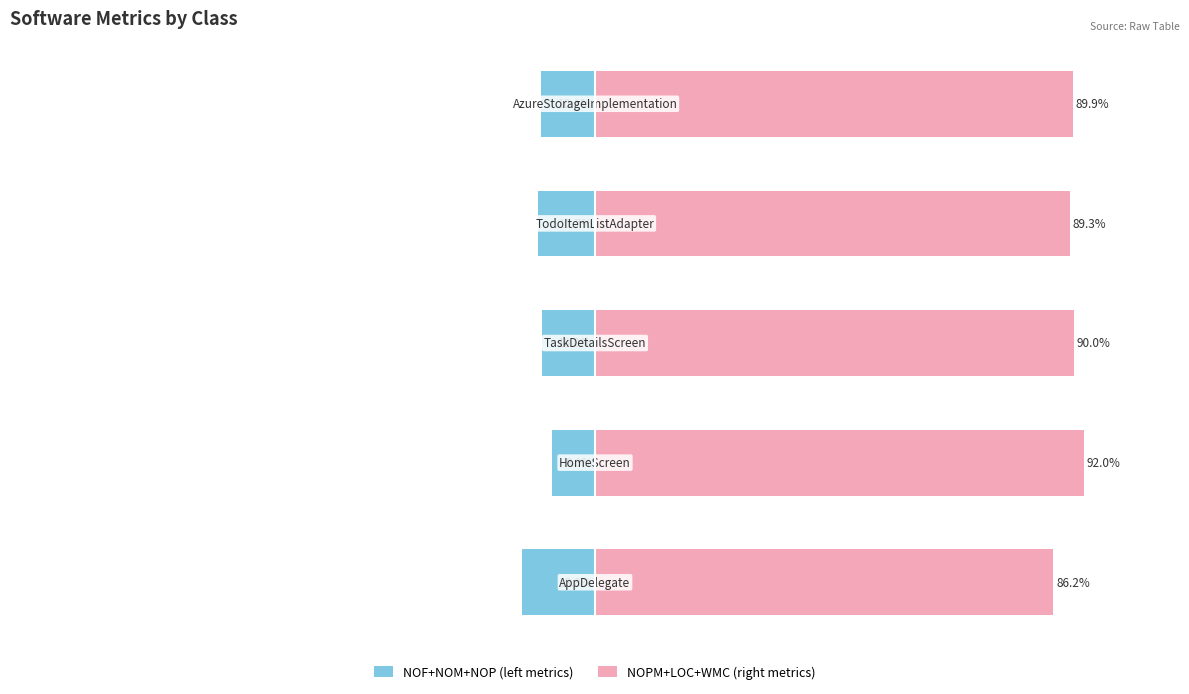

List the labels in order of NOF+NOM+NOP (left metrics) value, largest first.

1, 2, 4, 3, 0